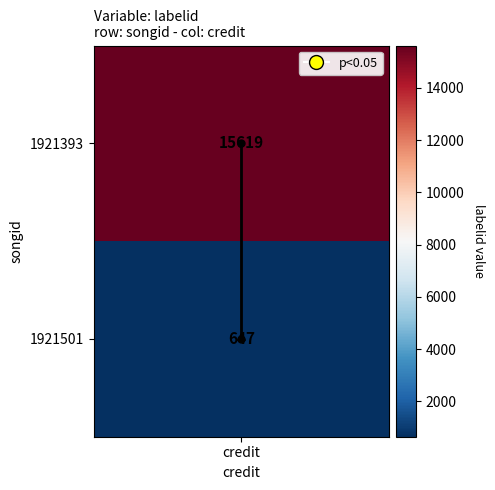

Is it true that the value at credit is 2?

False